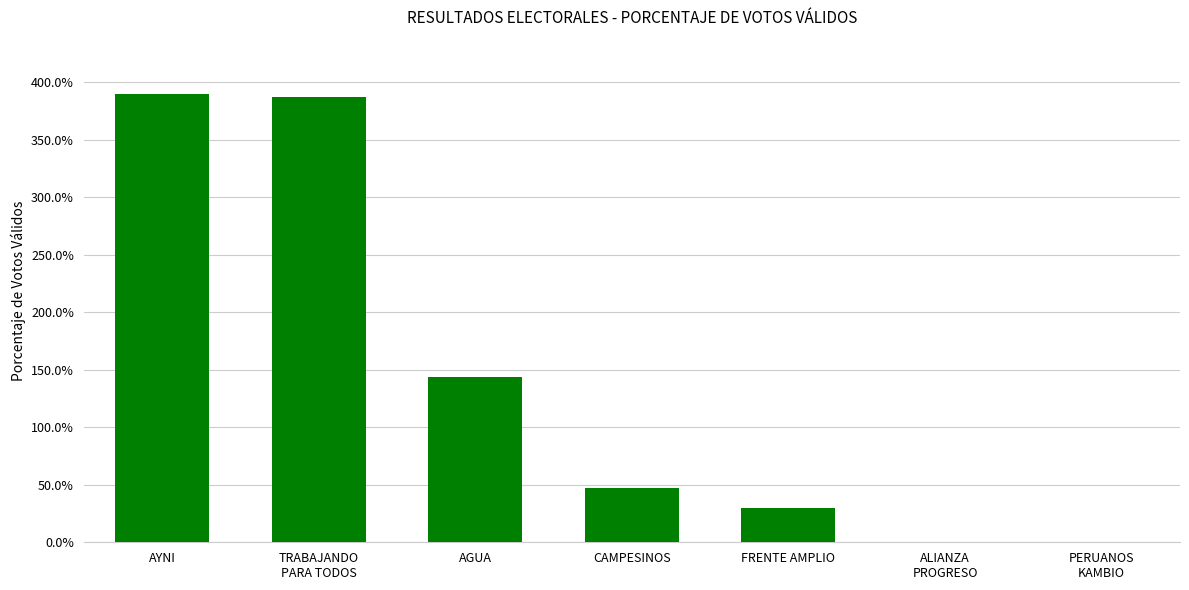

What is the greatest value displayed?

390.4